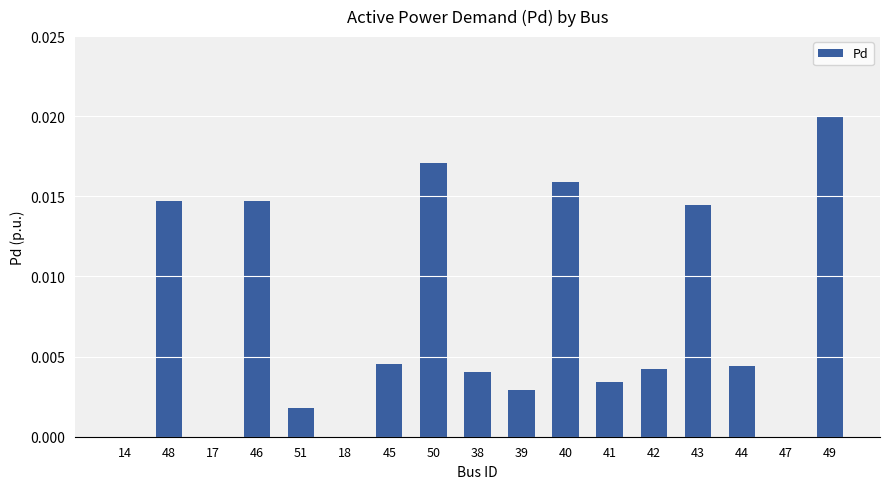

Which label corresponds to the largest value in the chart?

49